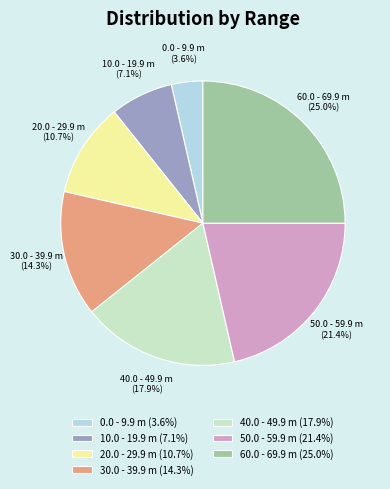

Rank the categories by value from highest to lowest.

60.0 - 69.9 m, 50.0 - 59.9 m, 40.0 - 49.9 m, 30.0 - 39.9 m, 20.0 - 29.9 m, 10.0 - 19.9 m, 0.0 - 9.9 m